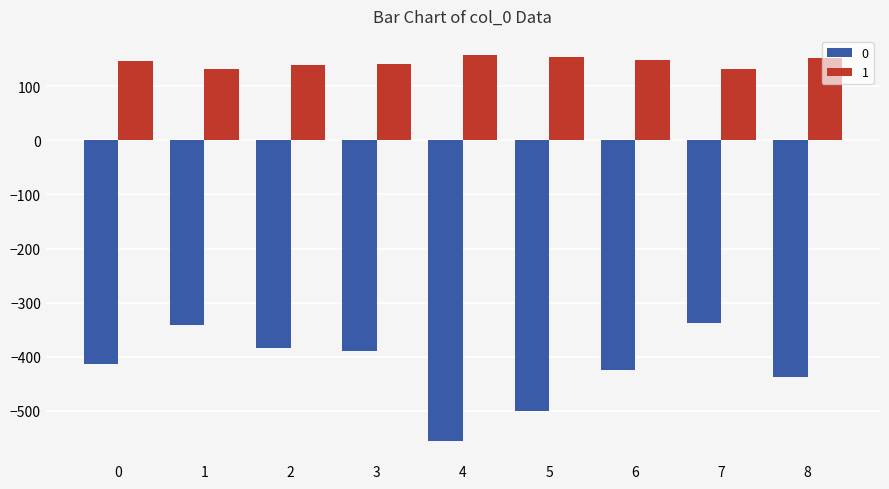

What is the minimum value shown in the chart?

-556.0